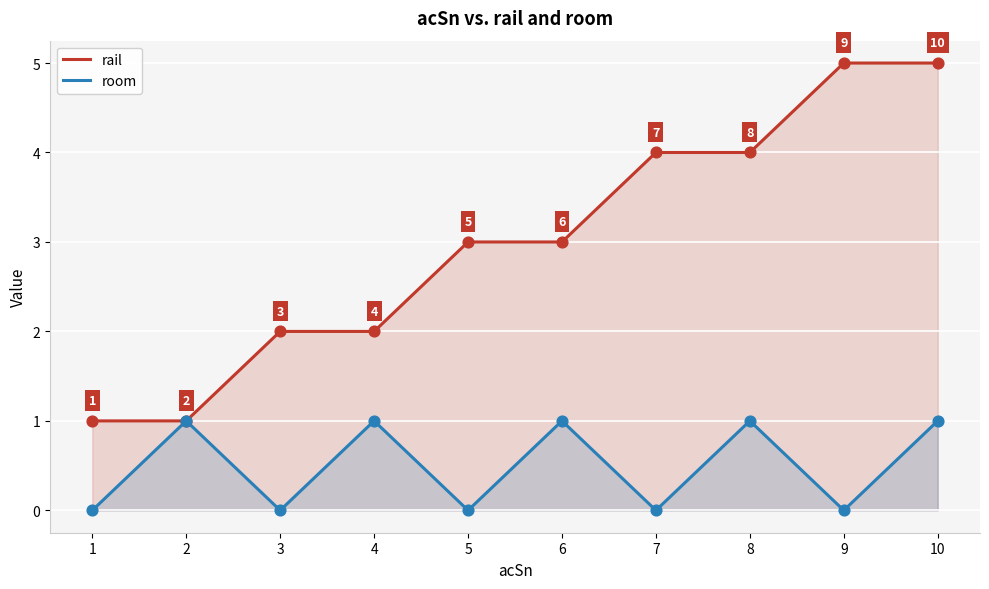

At which category is the sum across all series the highest?

10